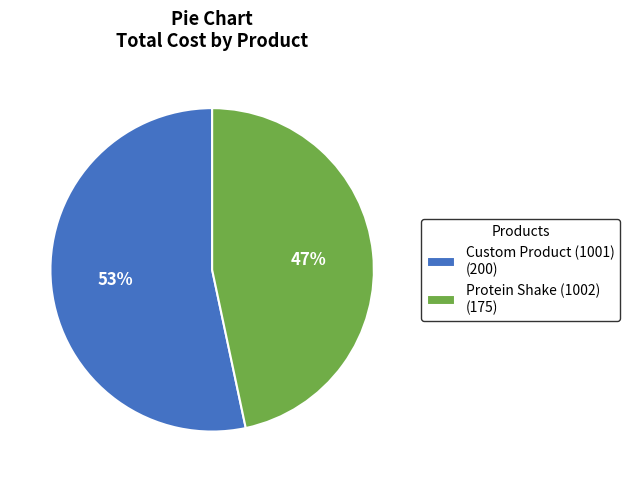

Is the sum of Protein Shake (1002) (175) and Custom Product (1001) (200) greater than half?

Yes